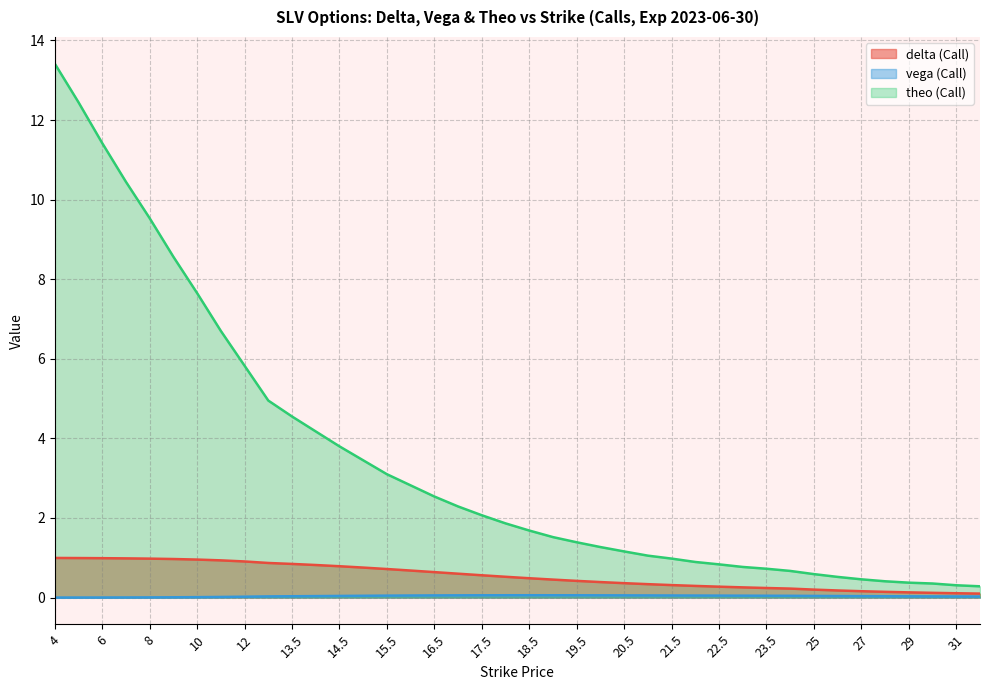

Reading right to left, what are all the values shown in this chart?

delta (Call): 0.1	0.1	0.1	0.1	0.1	0.2	0.2	0.2	0.2	0.2	0.3	0.3	0.3	0.3	0.3	0.4	0.4	0.4	0.5	0.5	0.5	0.6	0.6	0.6	0.7	0.7	0.8	0.8	0.8	0.8	0.9	0.9	0.9	1.0	1.0	1.0	1.0	1.0	1.0	1.0
vega (Call): 0.0	0.0	0.0	0.0	0.0	0.0	0.0	0.0	0.0	0.0	0.0	0.0	0.1	0.1	0.1	0.1	0.1	0.1	0.1	0.1	0.1	0.1	0.1	0.1	0.1	0.0	0.0	0.0	0.0	0.0	0.0	0.0	0.0	0.0	0.0	0.0	0.0	0.0	0.0	0.0
theo (Call): 0.3	0.3	0.4	0.4	0.4	0.5	0.5	0.6	0.7	0.7	0.8	0.8	0.9	1.0	1.1	1.2	1.3	1.4	1.5	1.7	1.9	2.1	2.3	2.5	2.8	3.1	3.5	3.8	4.2	4.6	5.0	5.8	6.7	7.7	8.6	9.5	10.4	11.4	12.4	13.4